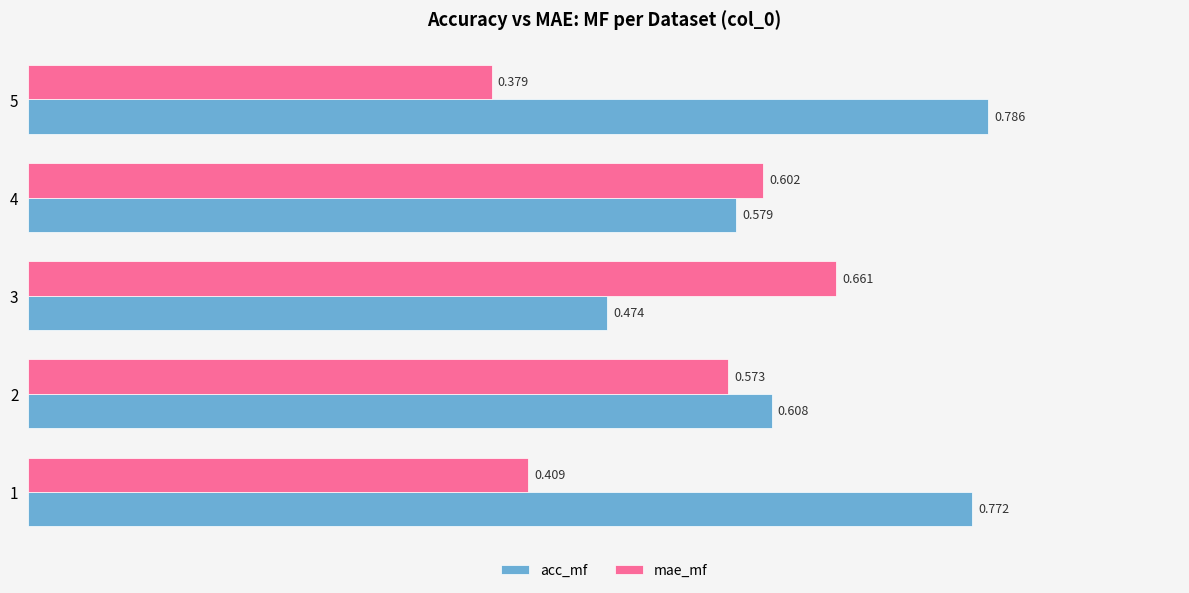

Count the number of categories in the chart.

5